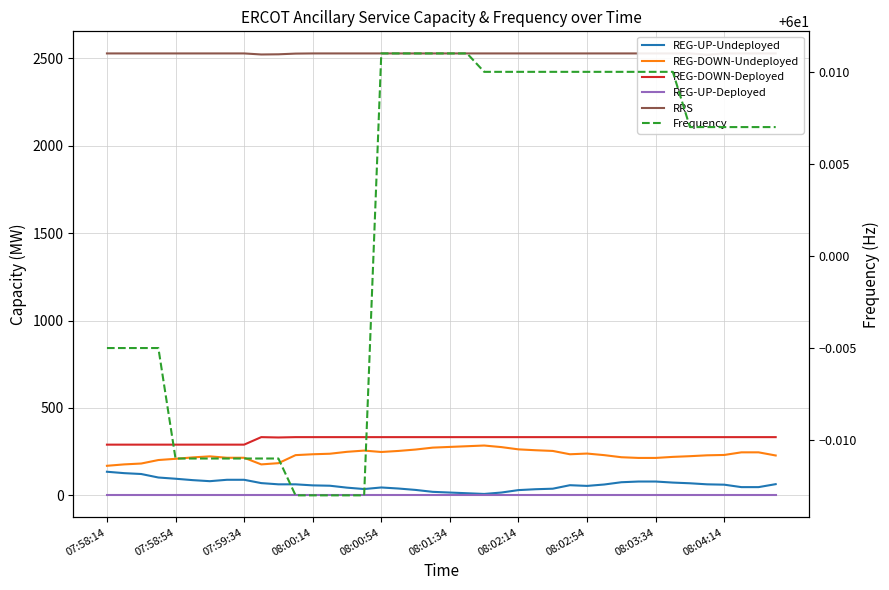

At which category is the sum across all series the highest?

08:00:54